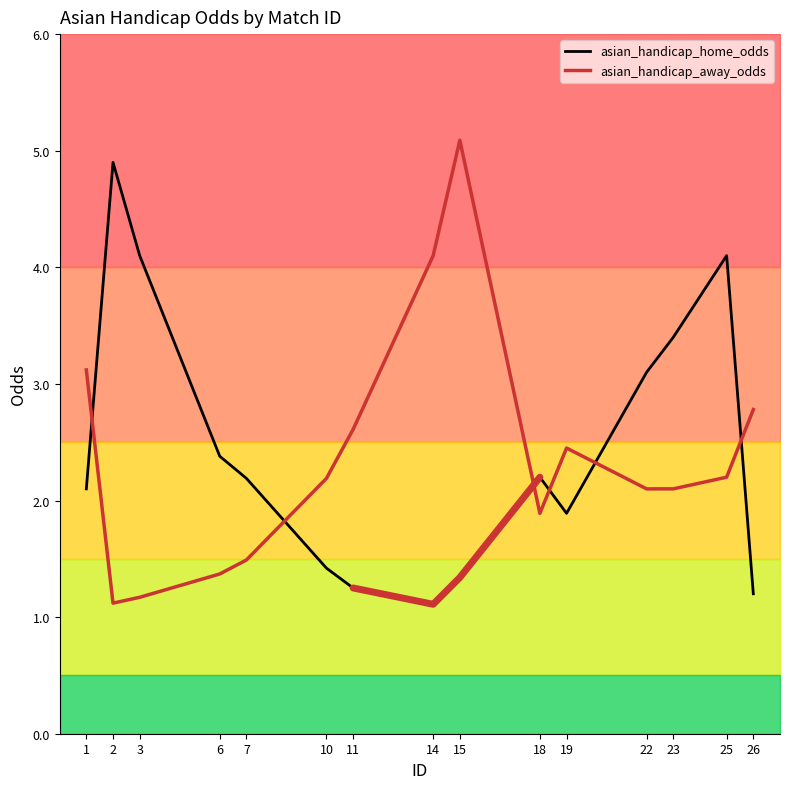

At 1, list the series in order from smallest to largest.

asian_handicap_home_odds, asian_handicap_away_odds